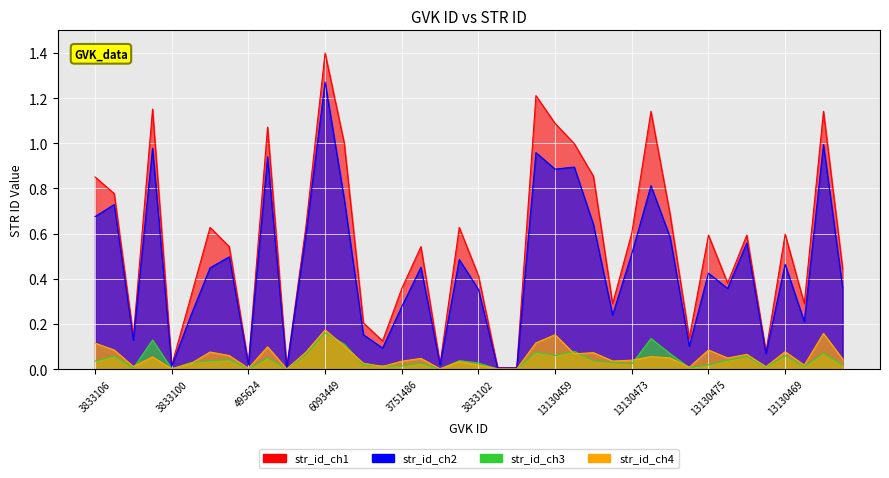

At which label is the value closest to 0?

508759